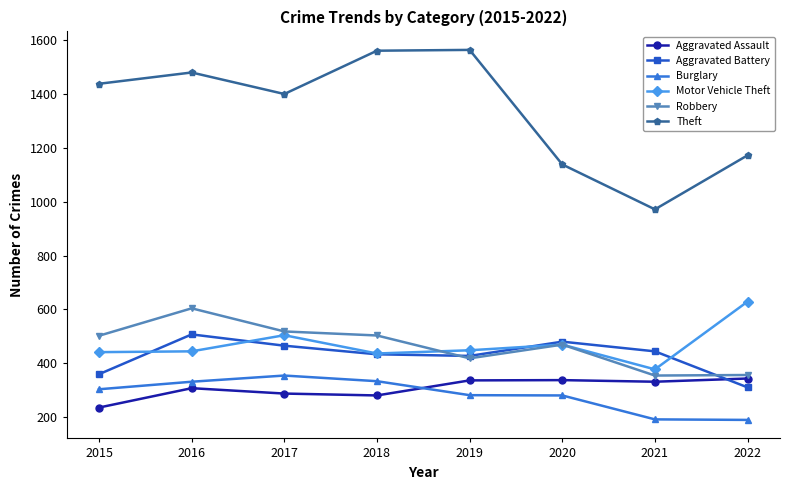

At which category does Theft reach its first local peak?

2016